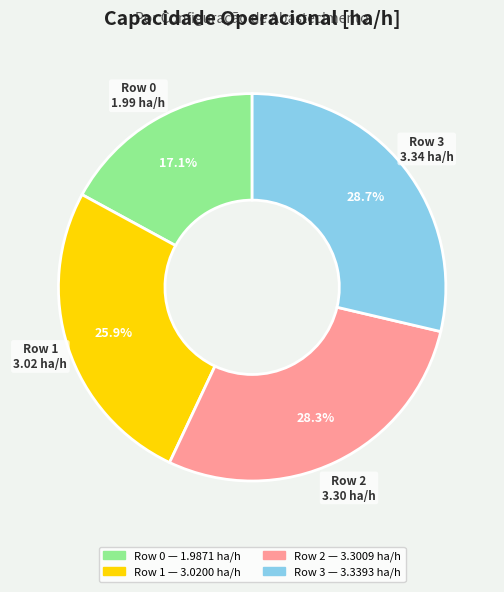

Which category has the smallest portion of the pie?

Row 0